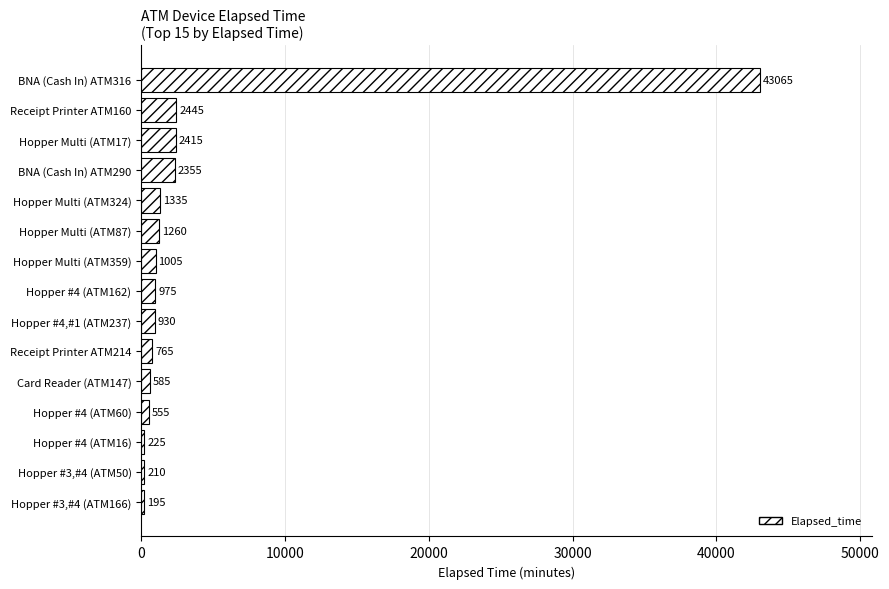

Reading top to bottom, what are all the values shown in this chart?

43065	2445	2415	2355	1335	1260	1005	975	930	765	585	555	225	210	195